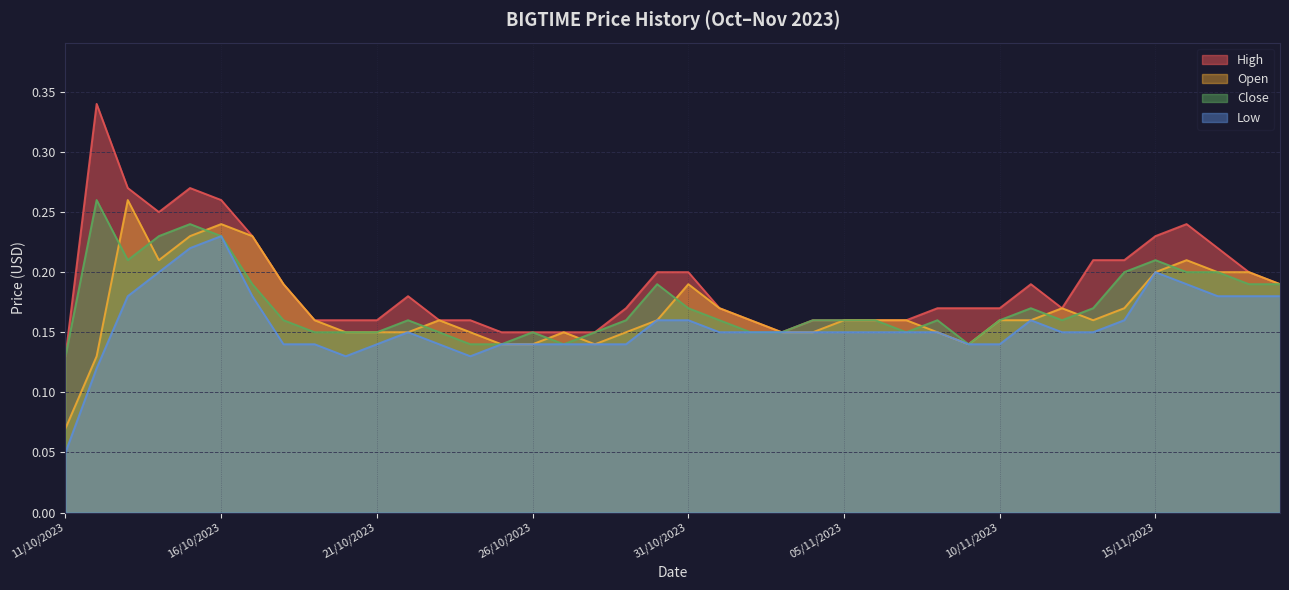

At 02/11/2023, list the series in order from largest to smallest.

high, open, close, low